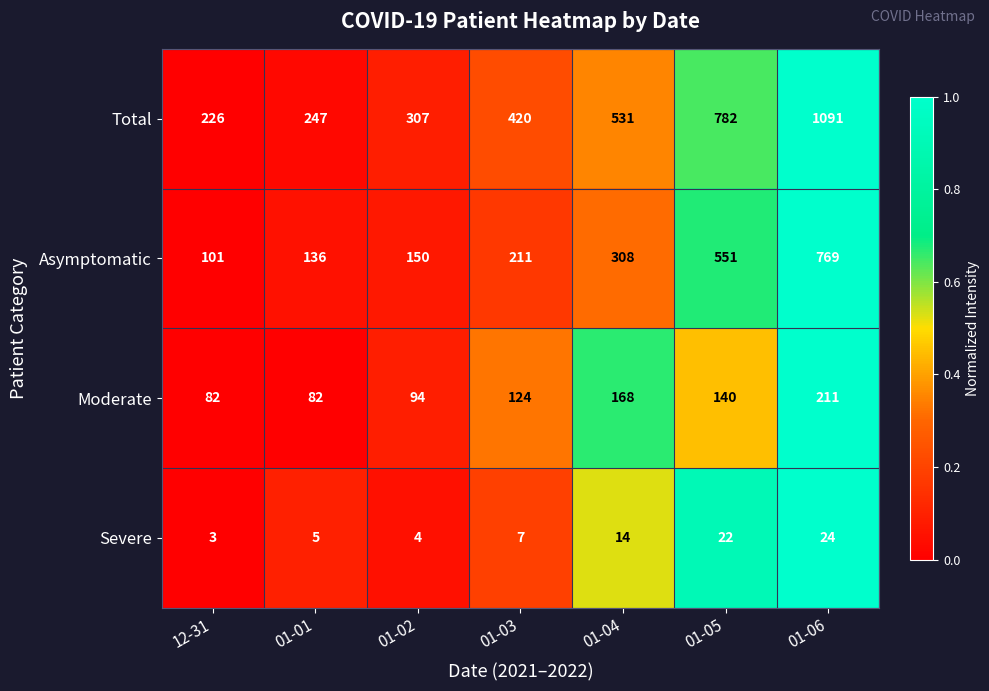

What is the difference between the maximum and second lowest values in the Asymptomatic series?

633